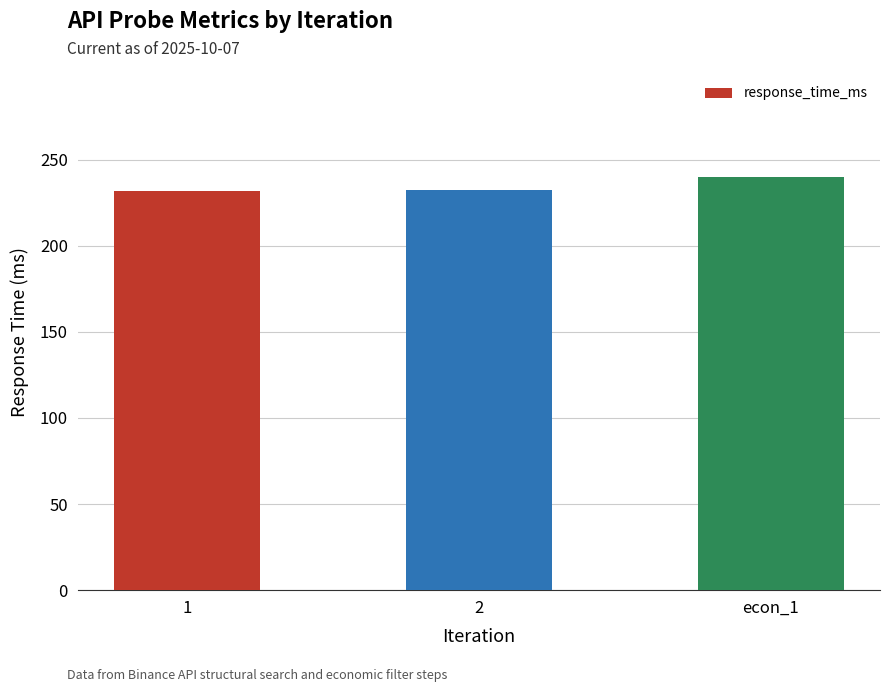

What is the greatest value displayed?

239.7